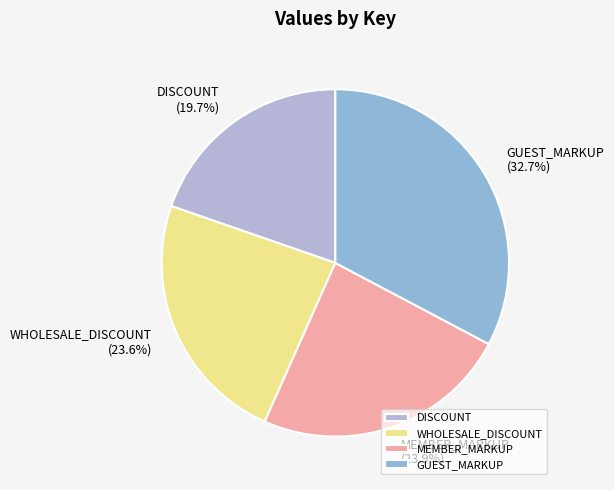

To the nearest percent, what is the difference between the largest and smallest slice percentages?

13%